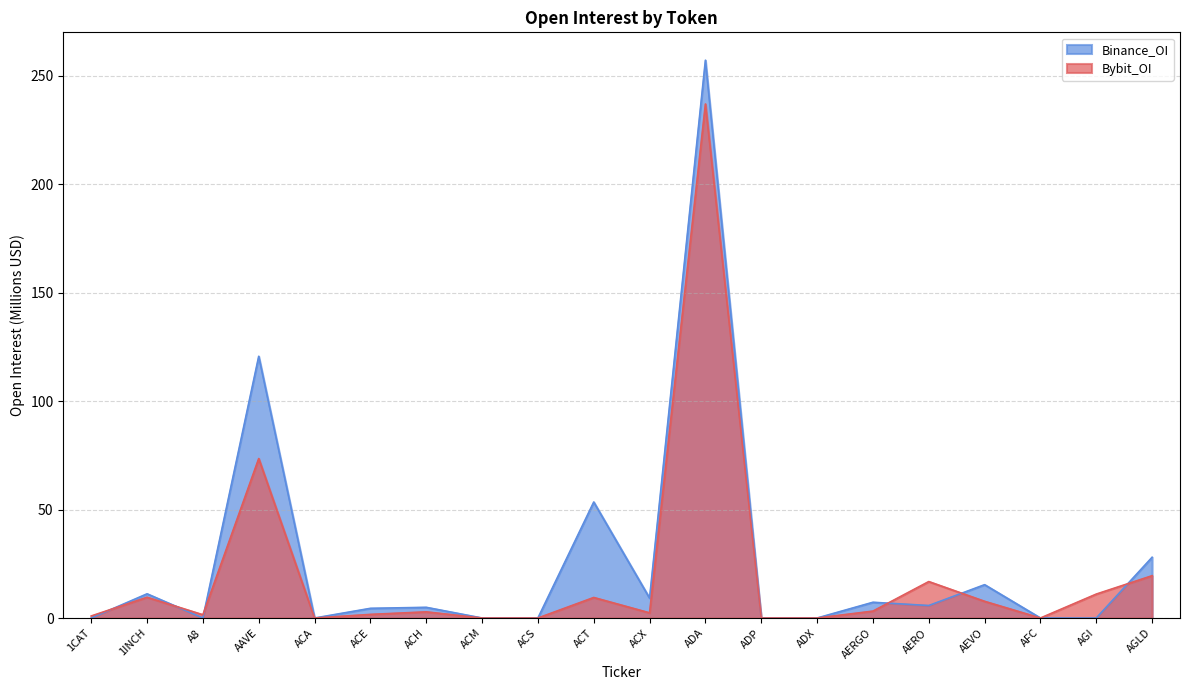

What is the difference between the second highest and second lowest values in the Binance_OI series?

120.6